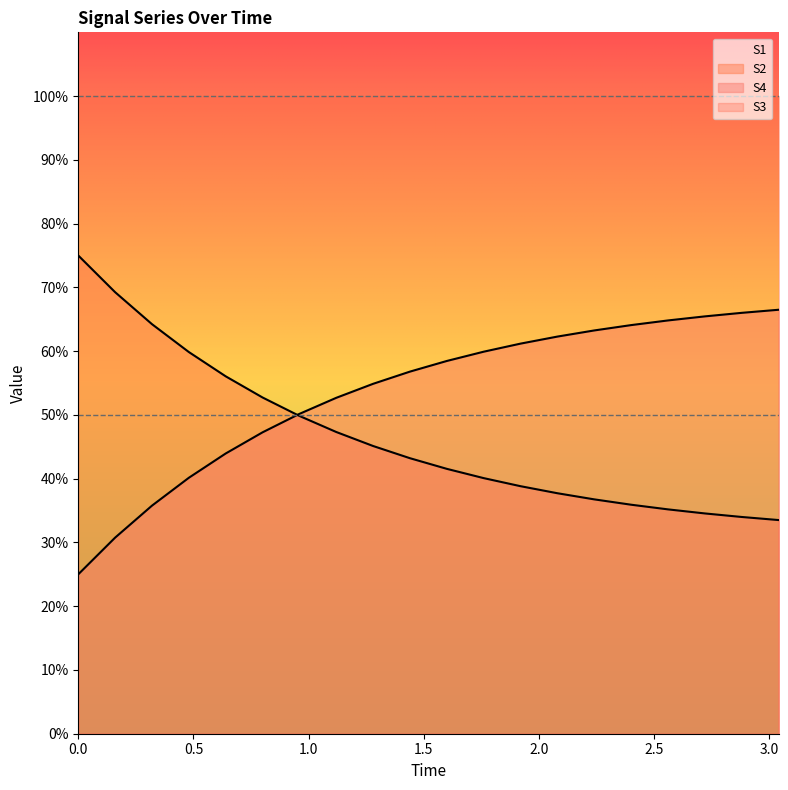

Does the chart display data point markers on the line(s)?

No